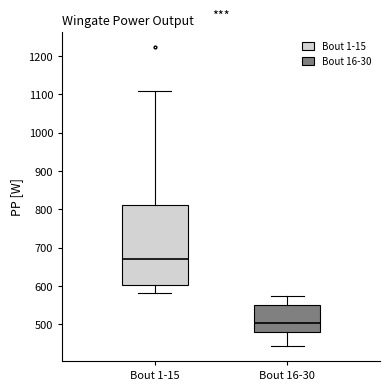

Reading left to right, read every box against the y-axis: the position of its median line, the range the box covers, and the ends of its whiskers. The values are not printed on the chart, so give them approximately, as read against the axis.

Bout 1-15: median 670, box 600 to 810, whiskers 580 to 1110
Bout 16-30: median 500, box 480 to 550, whiskers 440 to 570